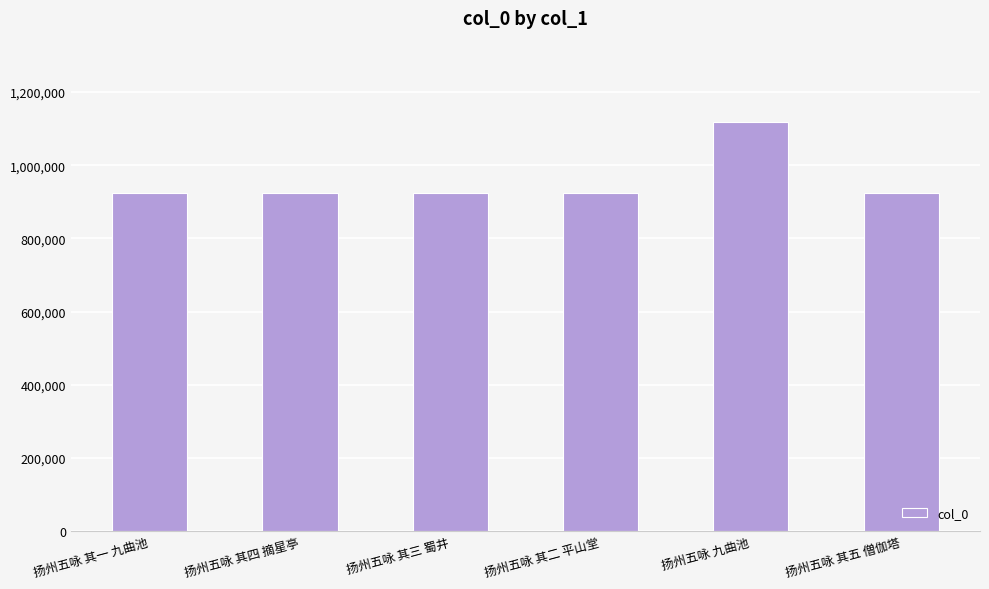

What value does the data have at 扬州五咏 九曲池?

1117048